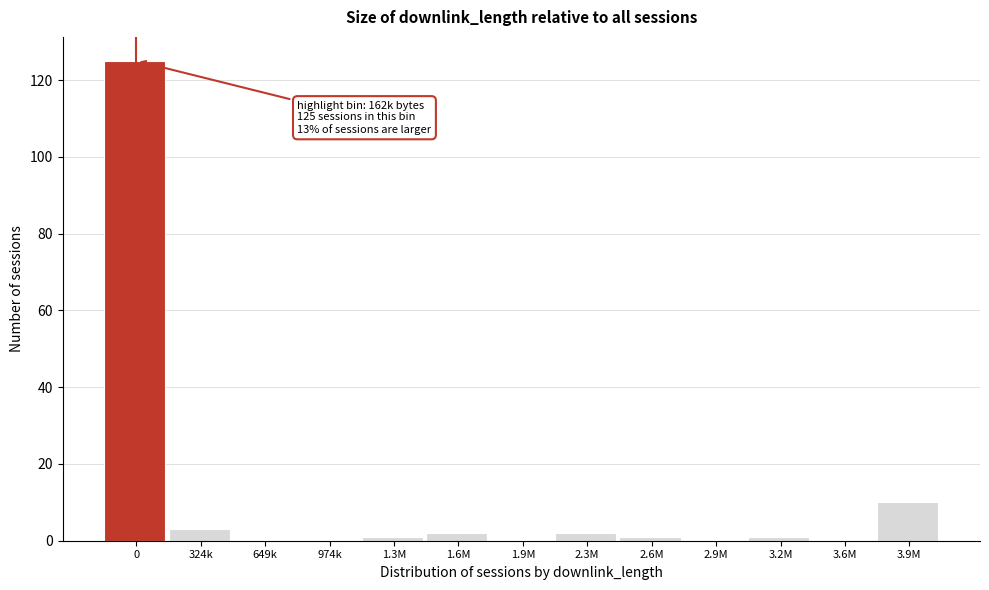

Reading right to left, extract all data points from this chart.

3.9M=10	3.6M=0	3.2M=1	2.9M=0	2.6M=1	2.3M=2	1.9M=0	1.6M=2	1.3M=1	974k=0	649k=0	324k=3	0=125